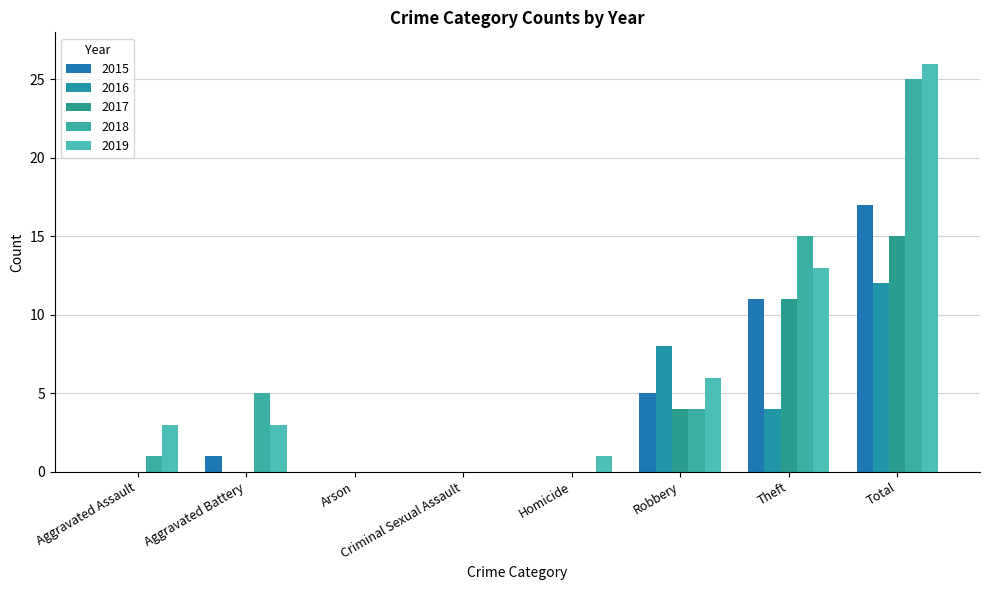

Where is 2017 nearest to the value 7?

Robbery